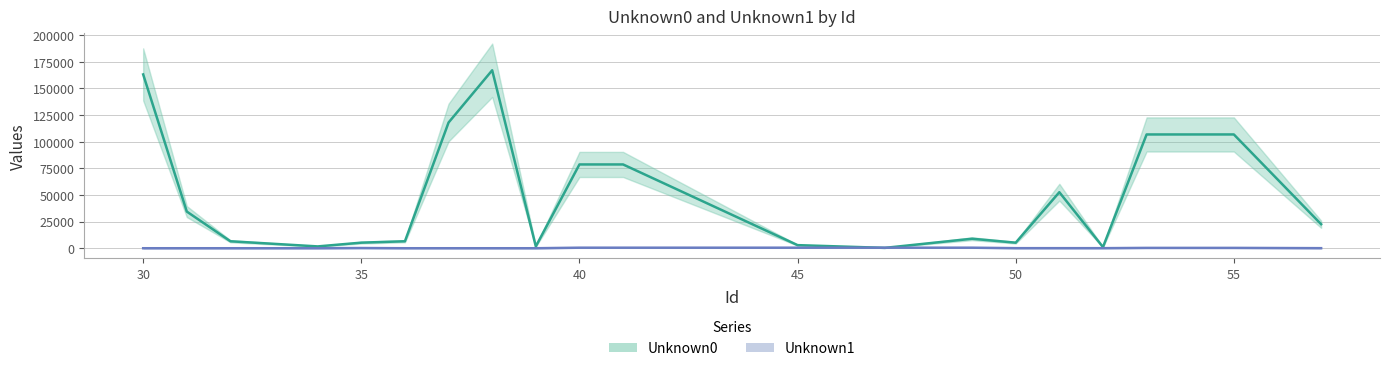

True or false: Unknown1 and Unknown0 intersect in this chart.

True